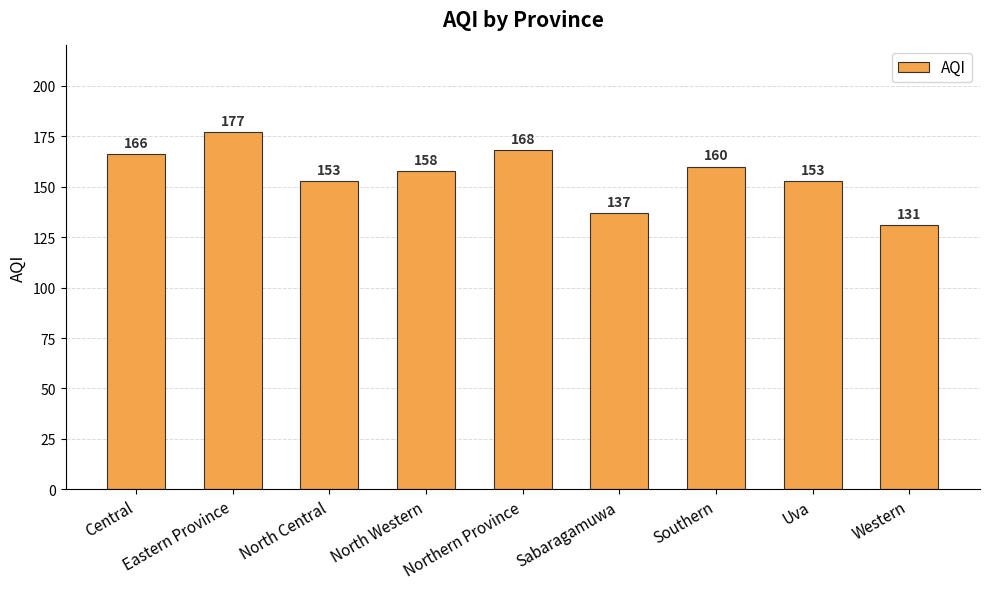

Reading left to right, transcribe all the data shown in this chart.

Central=166	Eastern Province=177	North Central=153	North Western=158	Northern Province=168	Sabaragamuwa=137	Southern=160	Uva=153	Western=131